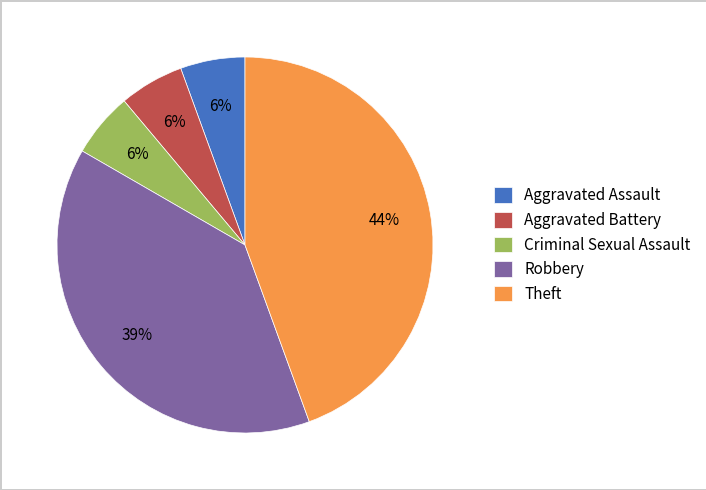

How many segments does this pie chart have?

5